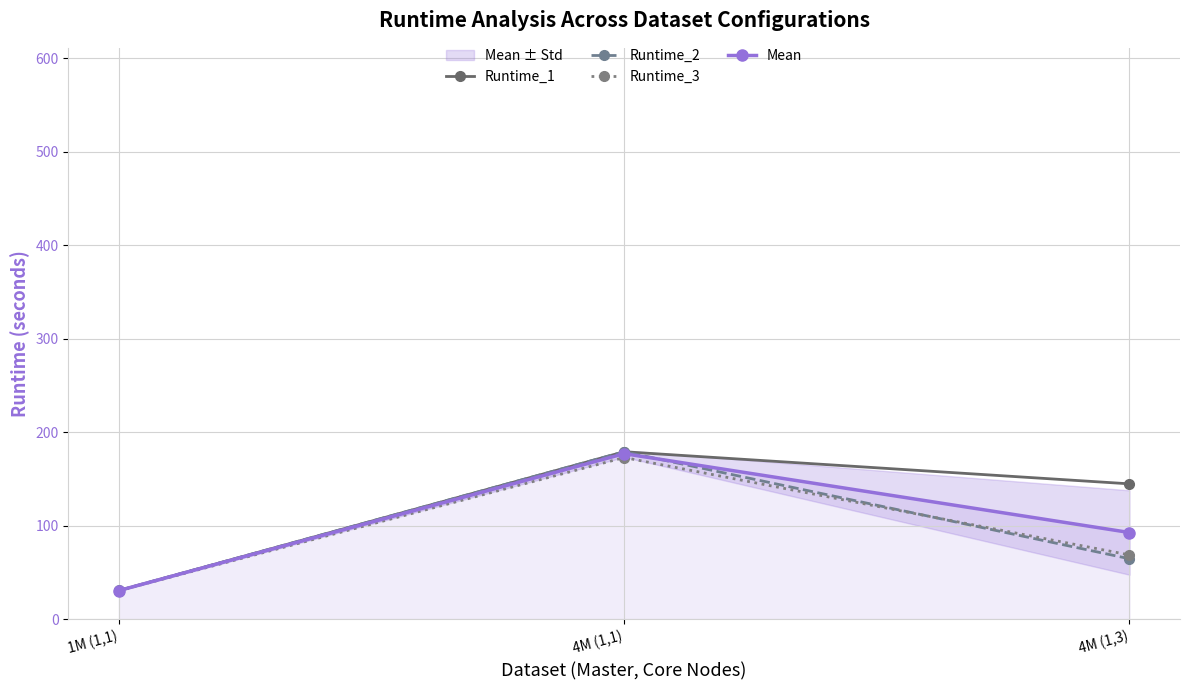

List the labels in order of Runtime_1 value, largest first.

4M (1,1), 4M (1,3), 1M (1,1)